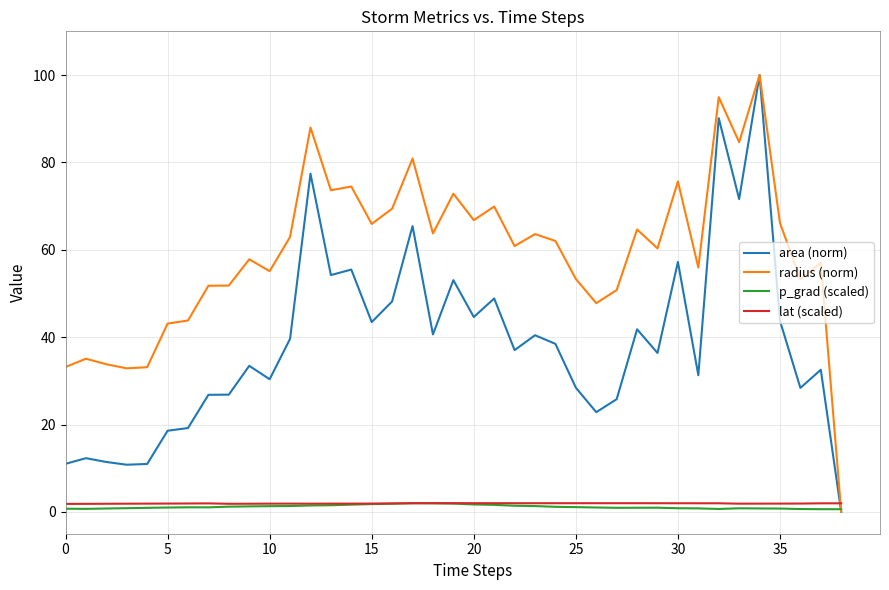

Which series ends up on top after the final intersection of lat (scaled) and radius (norm)?

lat (scaled)